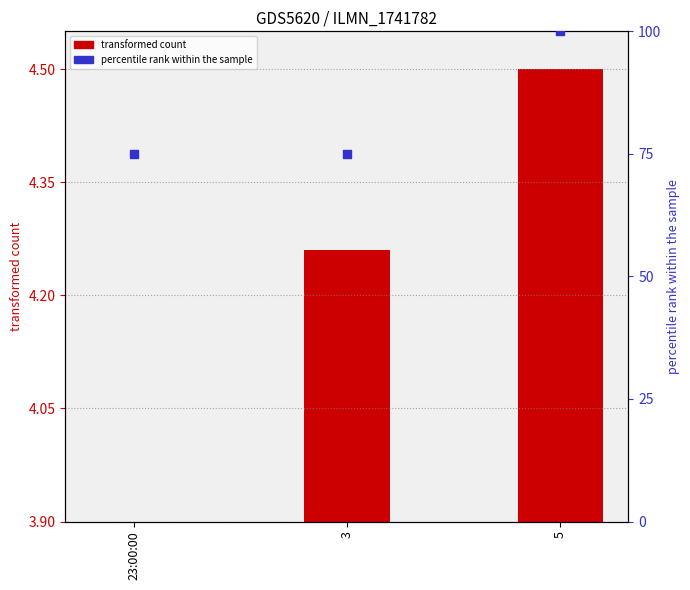

What are all the series names shown in the legend?

transformed count, percentile rank within the sample